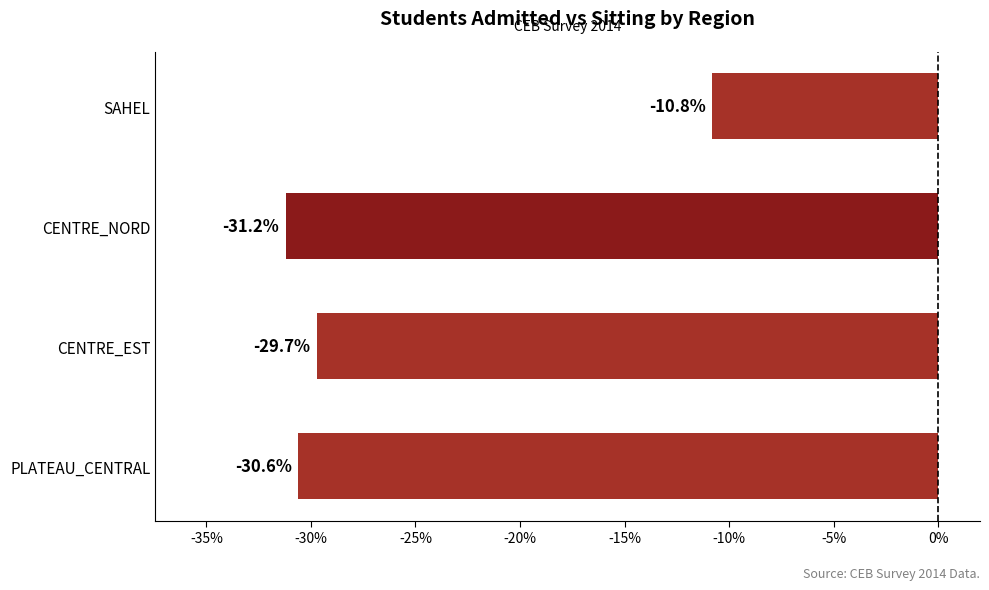

List the labels in order of value, largest first.

SAHEL, CENTRE_EST, PLATEAU_CENTRAL, CENTRE_NORD